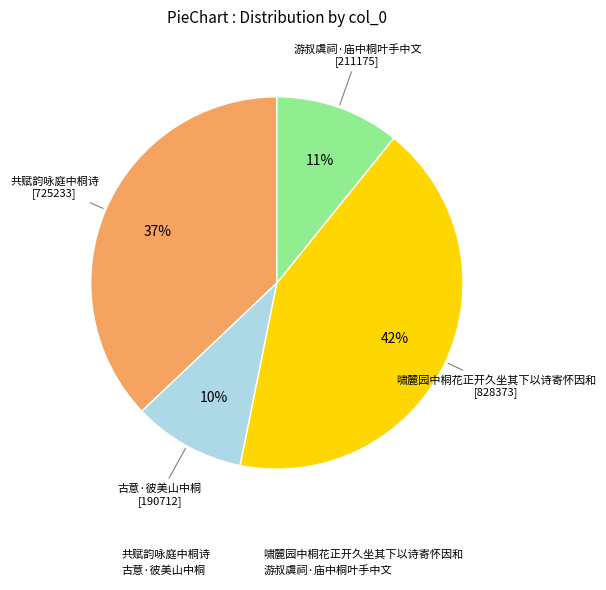

What percentage is the 啸麓园中桐花正开久坐其下以诗寄怀因和 slice, to the nearest percent?

42%